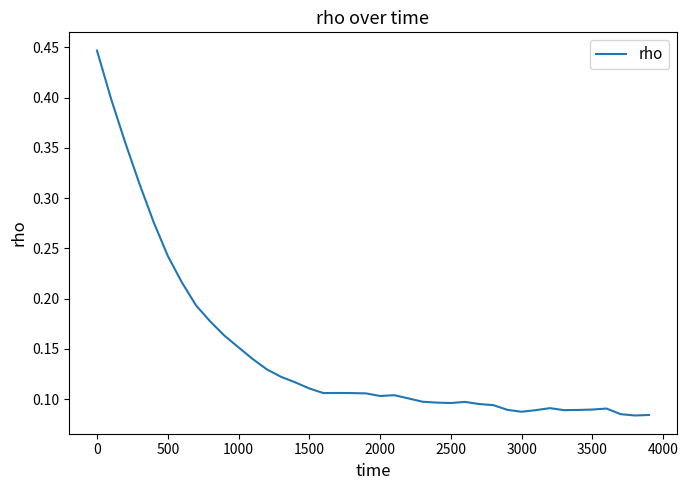

How many lines are shown in the chart?

1